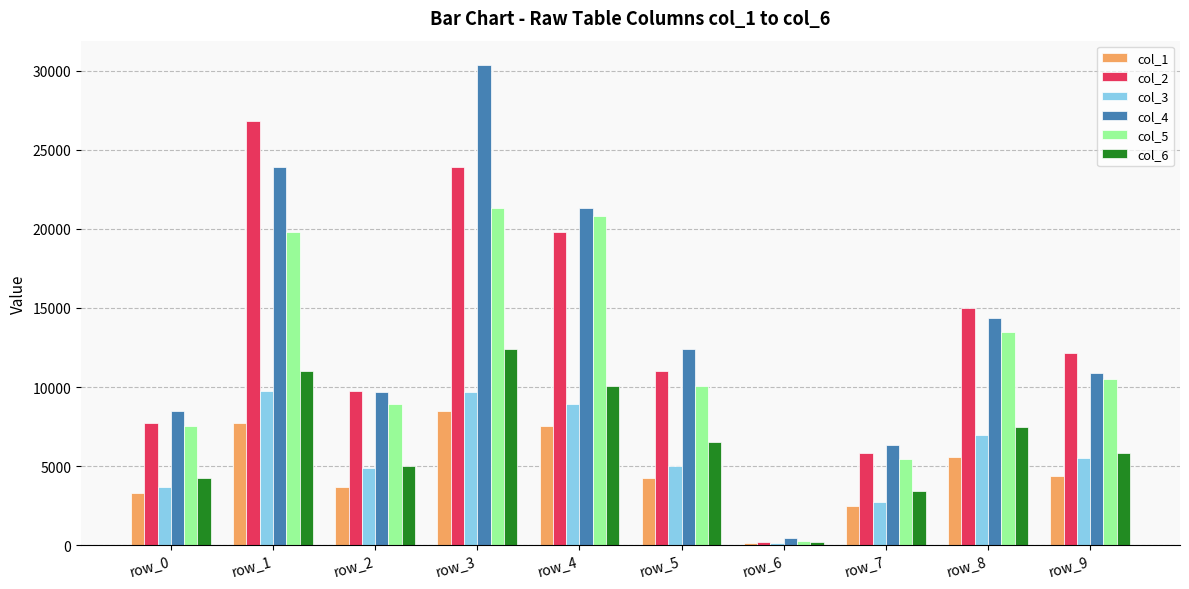

Read the col_4 value at row_8.

14378.4